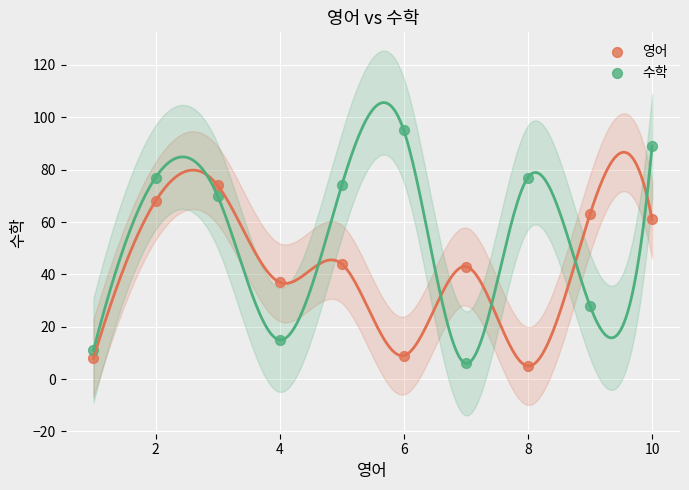

Which series has the largest Y range (max minus min)?

수학